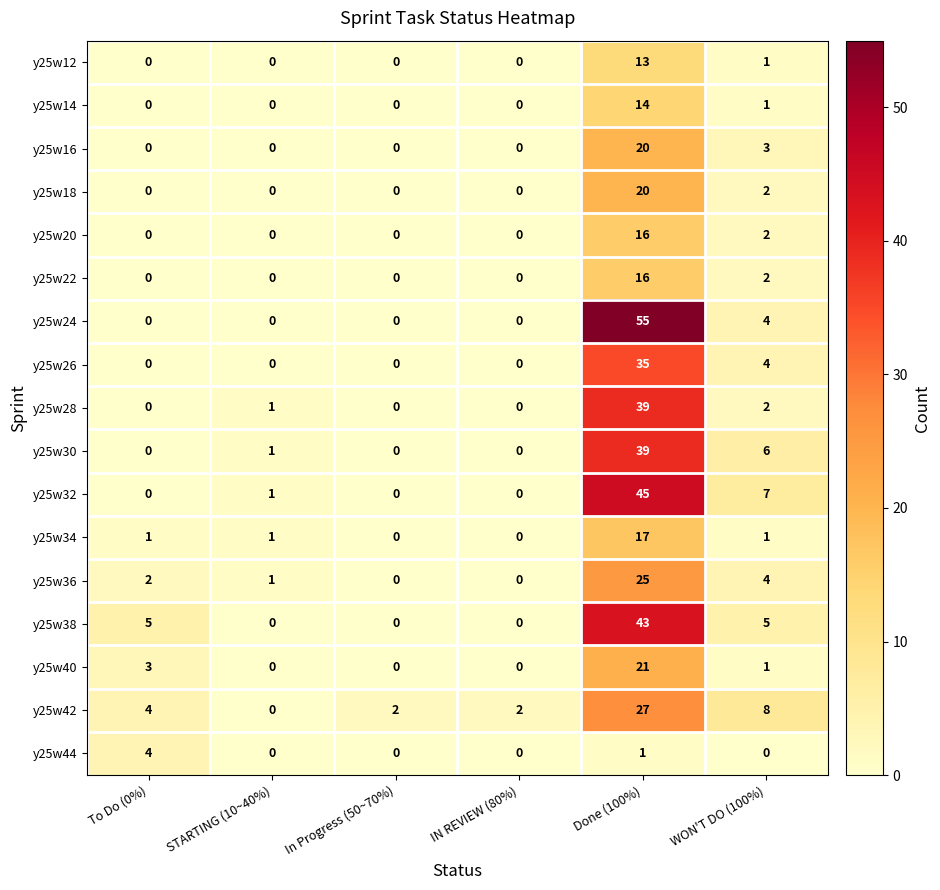

What is the total value across all series at Done (100%)?

446